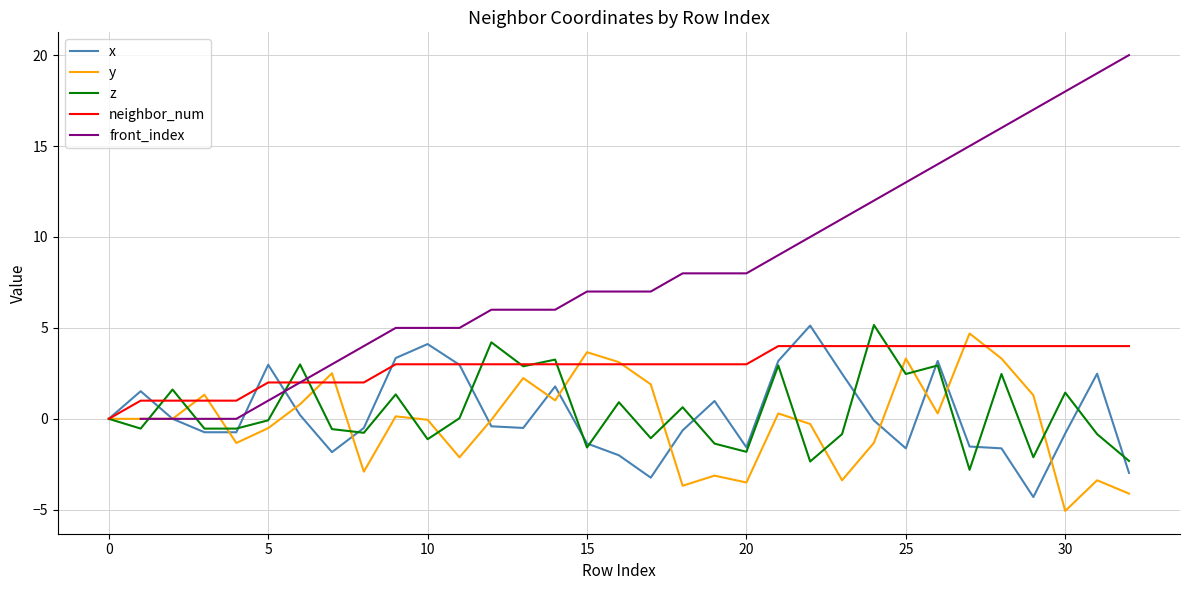

Is it true that neighbor_num equals 2.0 at 5?

True